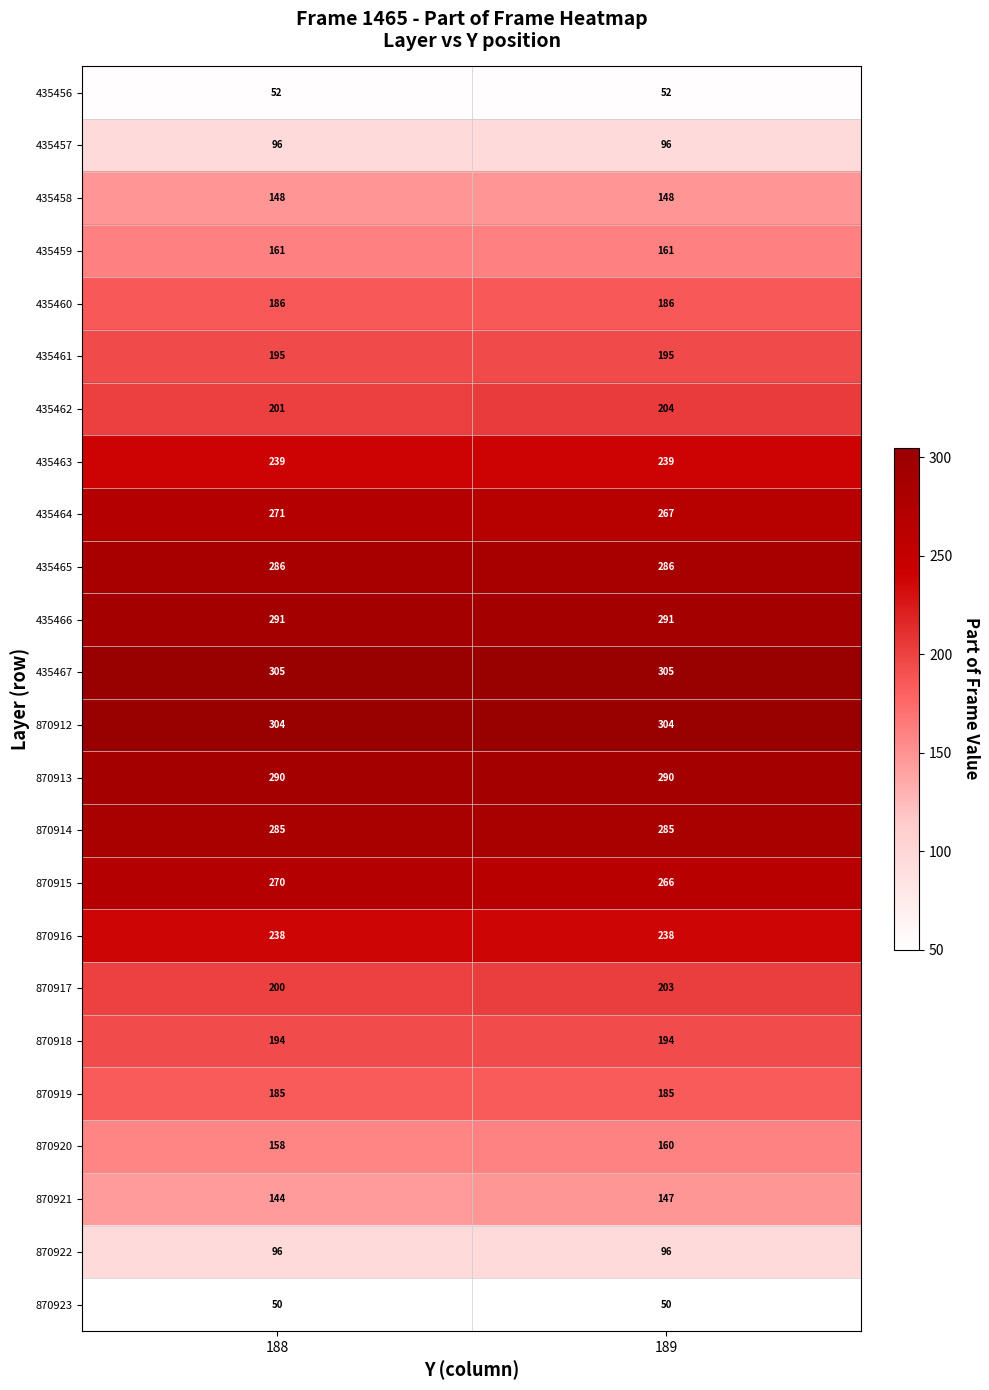

What is the average value of the 435464 series?

269